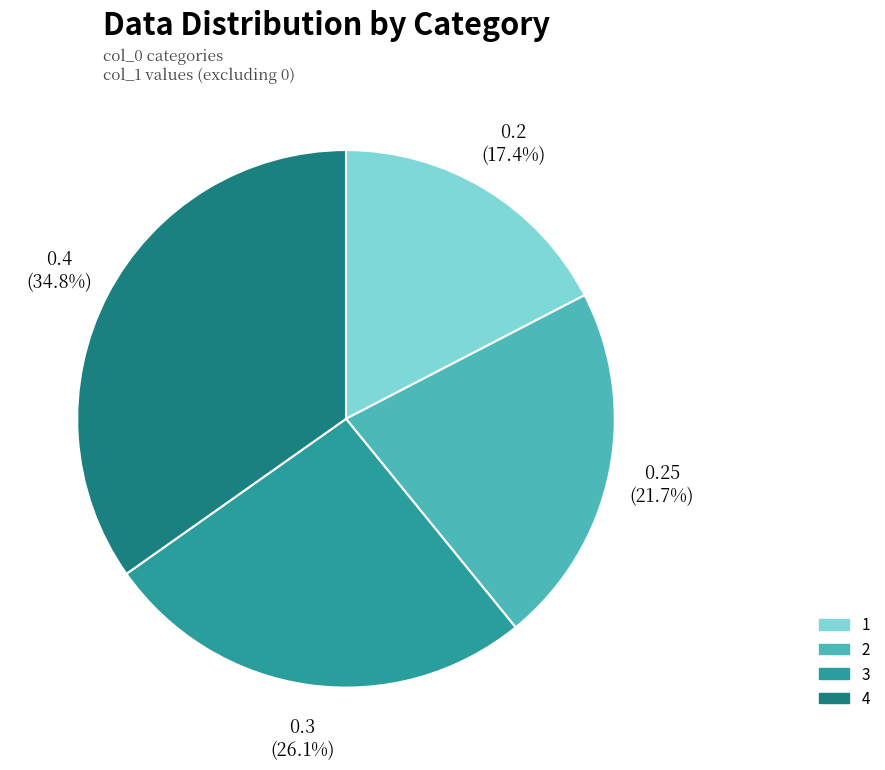

What percentage is the 2 slice, to the nearest percent?

22%